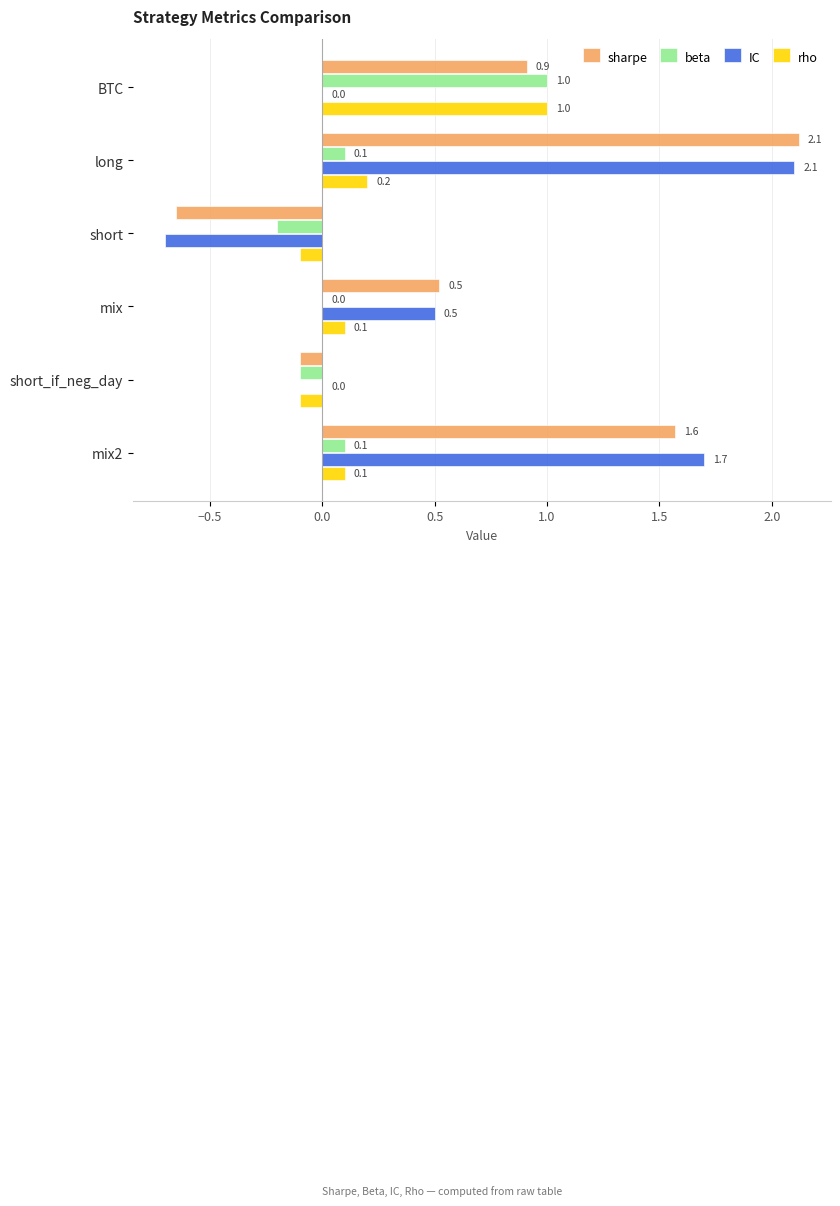

What are all the series names shown in the legend?

sharpe, beta, IC, rho